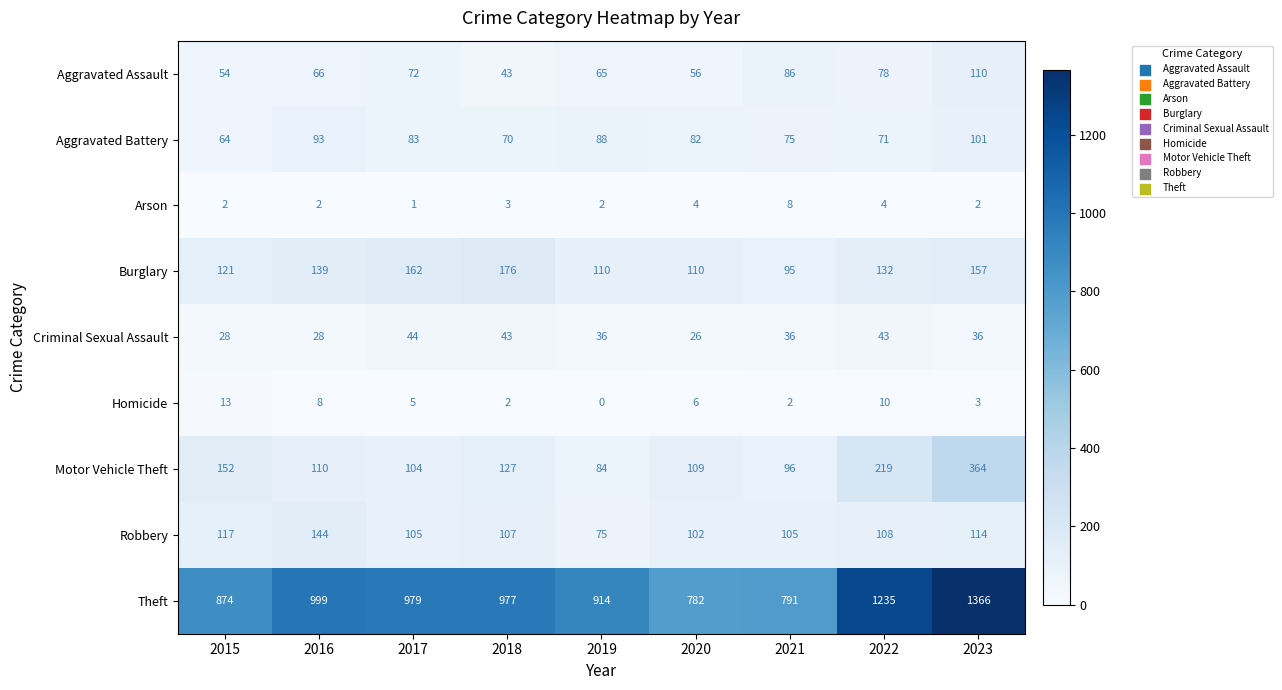

Which series has the widest spread of values?

Theft